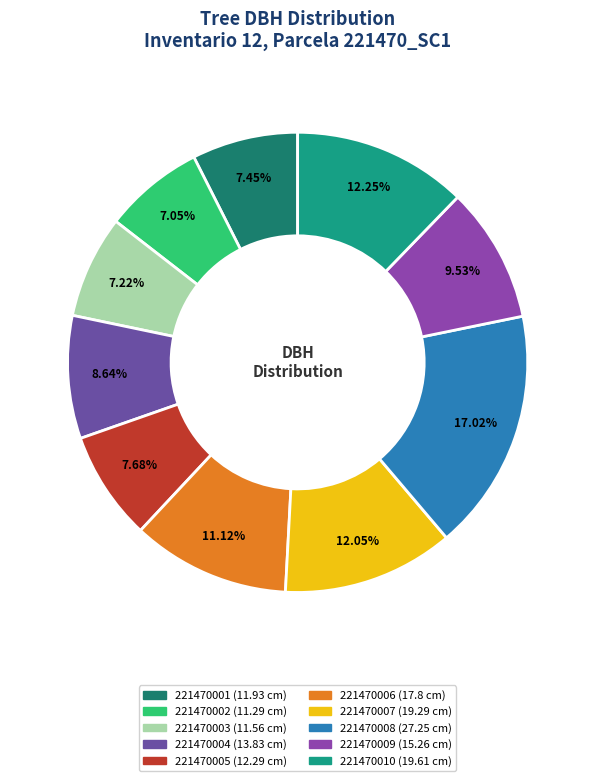

Is it true that 221470009 is 10% of the pie?

True